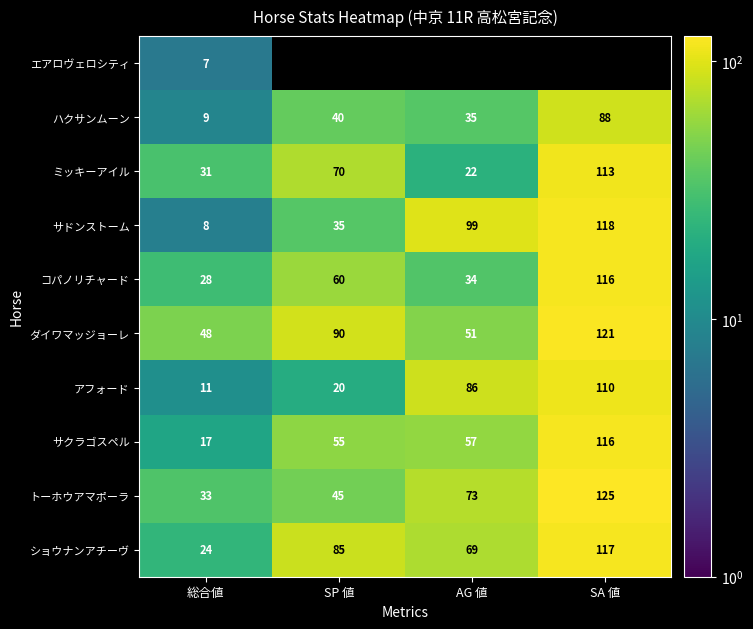

What is the difference between the maximum and minimum values in the アフォード series?

99